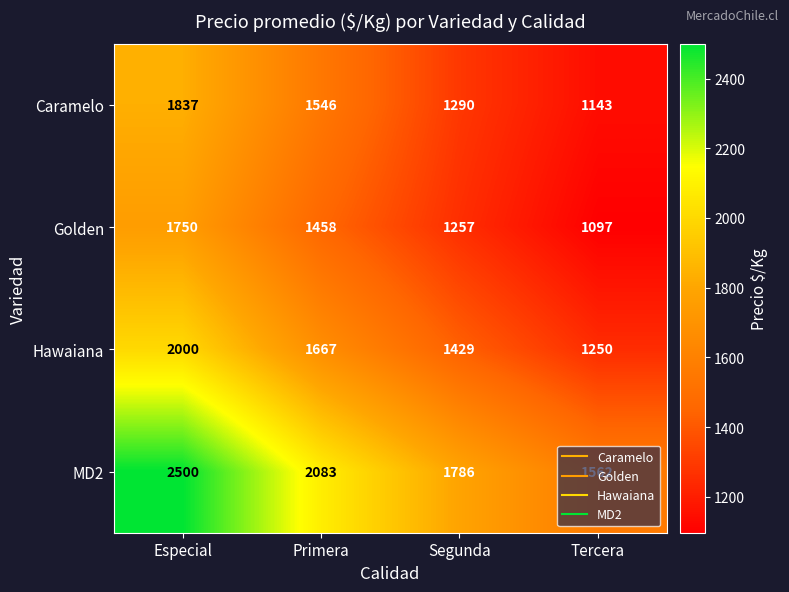

What is the total value across all series at Especial?

8087